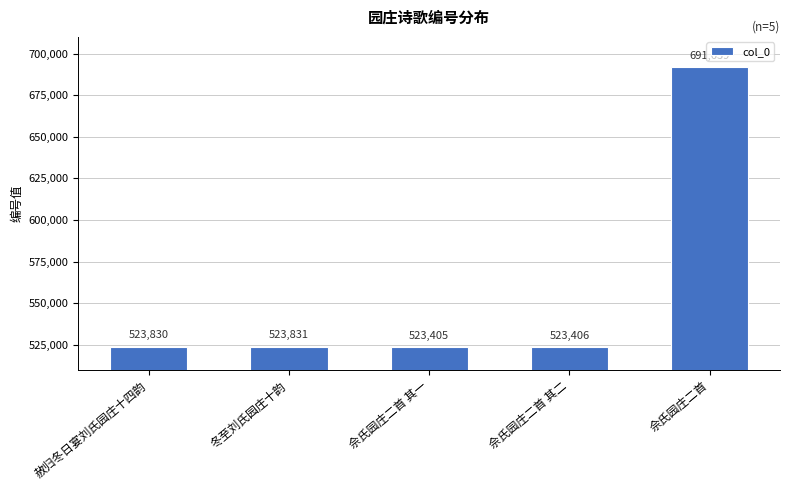

The value at 冬至刘氏园庄十韵 is 523831. True or false?

True